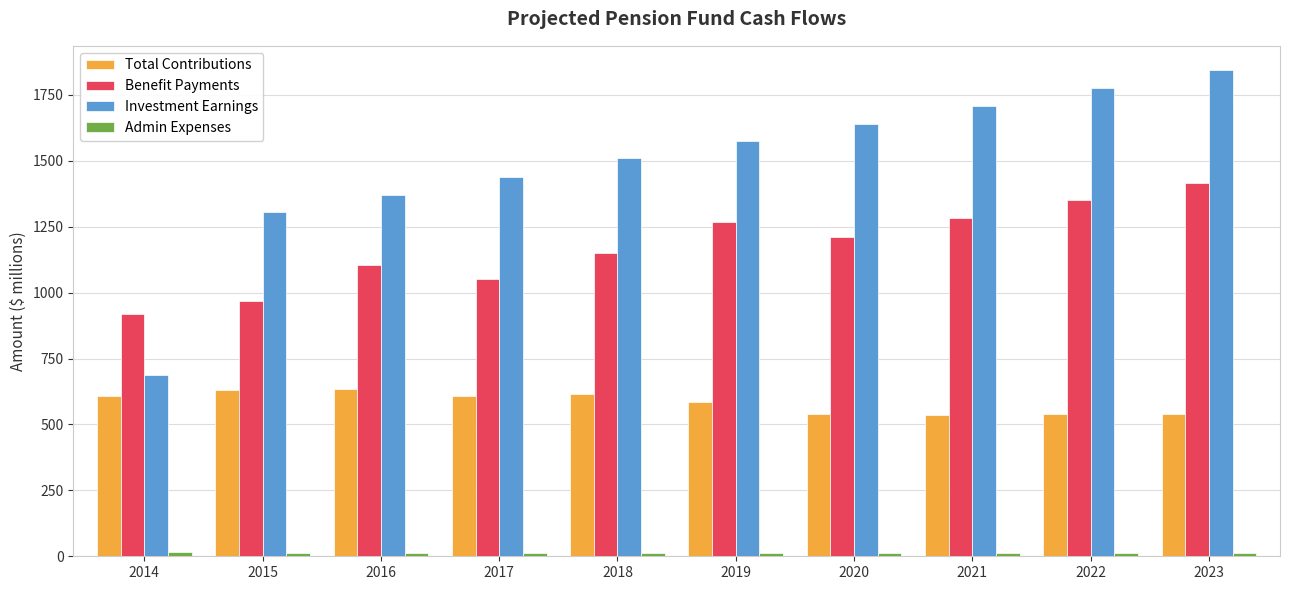

How many values in the Total Contributions series are below 607?

5